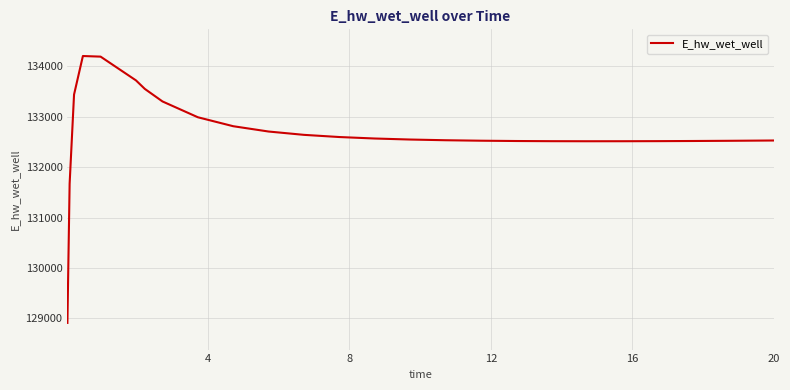

What is the difference between the maximum and minimum values?

5291.8